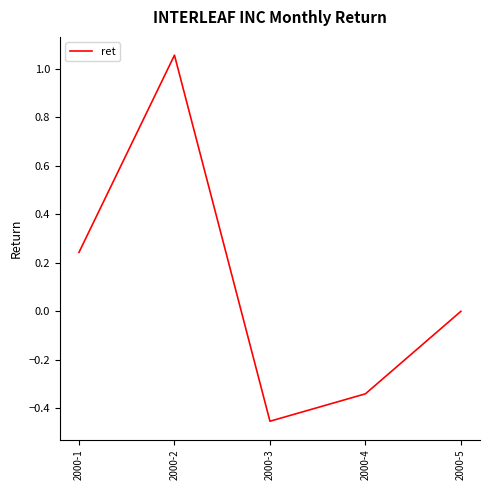

Which category has the highest value across all series?

2000-2